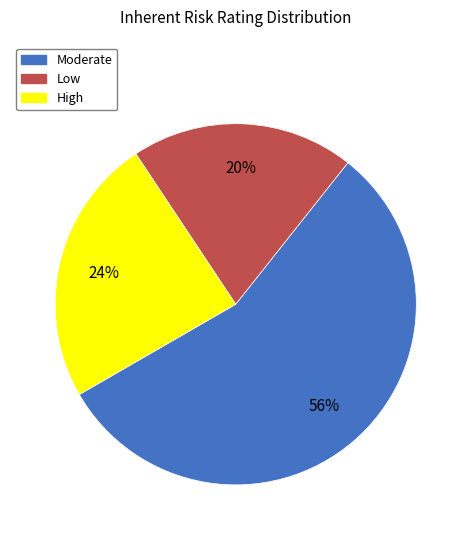

Which category has the biggest portion of the pie?

Moderate